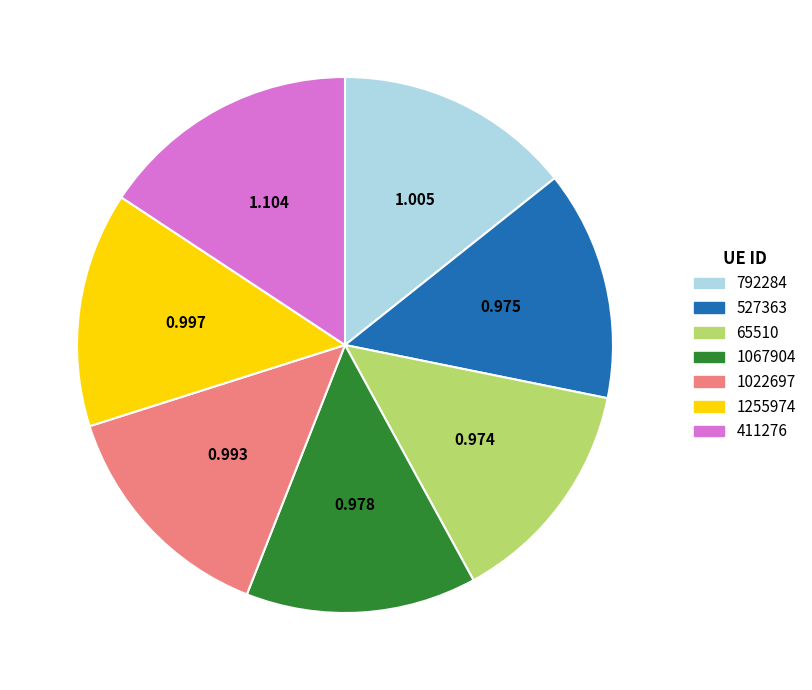

The 527363 slice represents 14% of the pie. True or false?

True